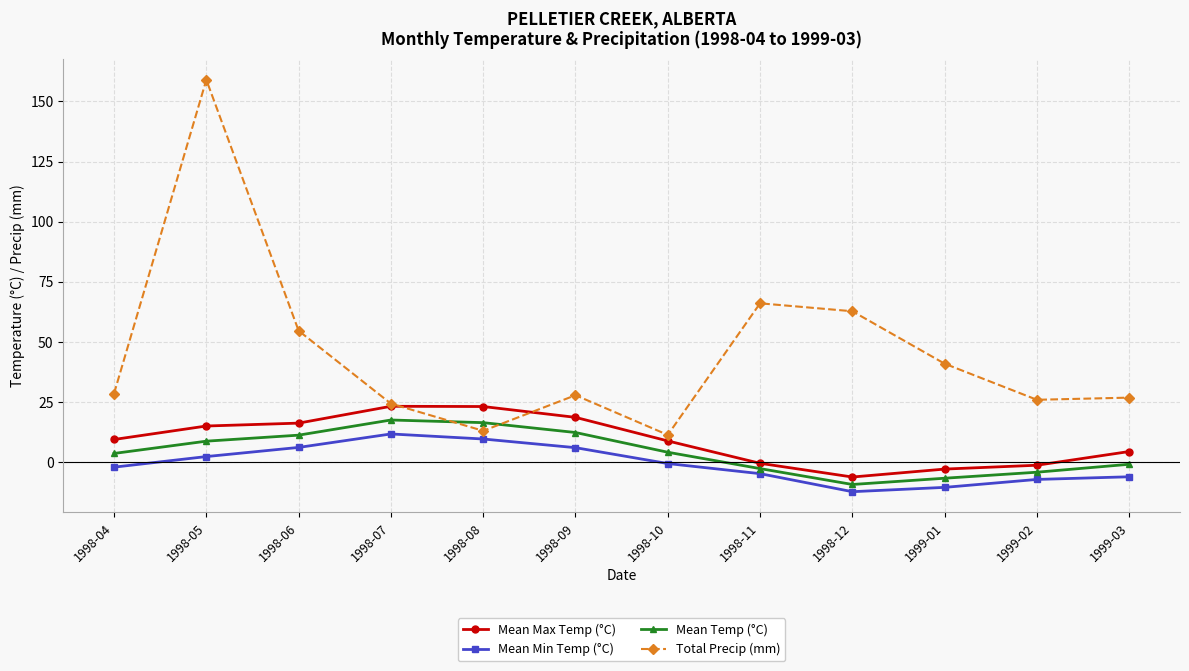

How many lines are shown in the chart?

4